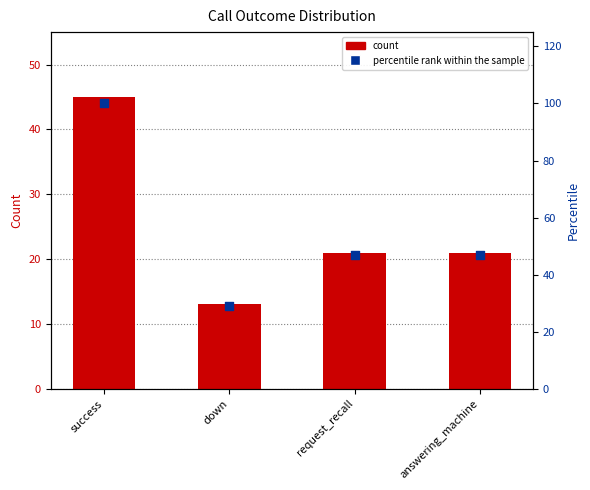

Which series reaches the minimum Y coordinate?

count